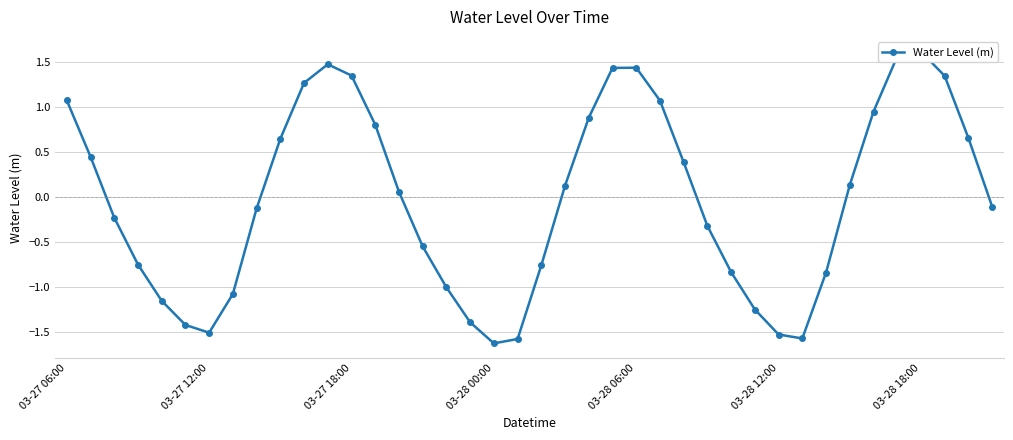

What is the value of the 37th point from the left?

1.6